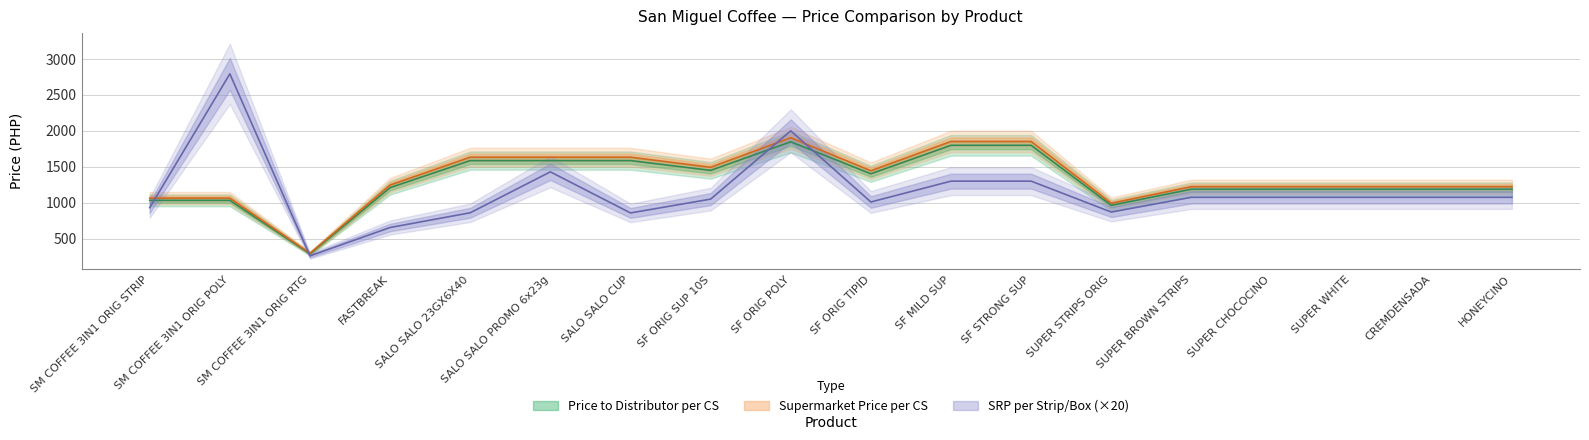

Between SF MILD SUP and SUPER WHITE, which is larger?

SF MILD SUP